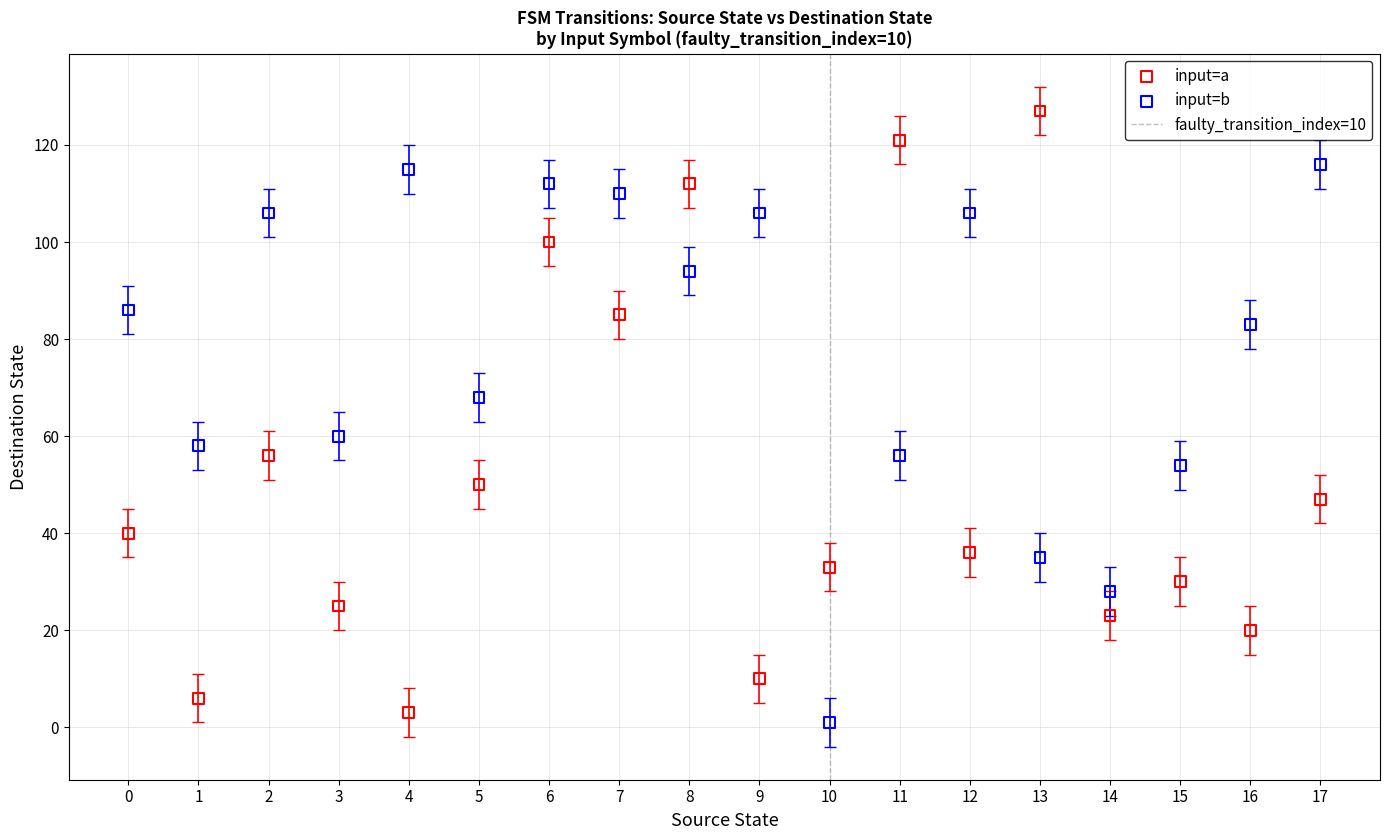

Which series has the largest Y range (max minus min)?

input=a